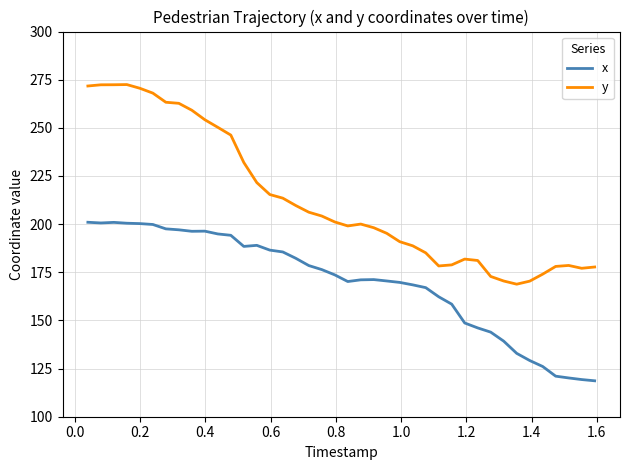

True or false: x has more than 1 points higher than both neighbors.

True